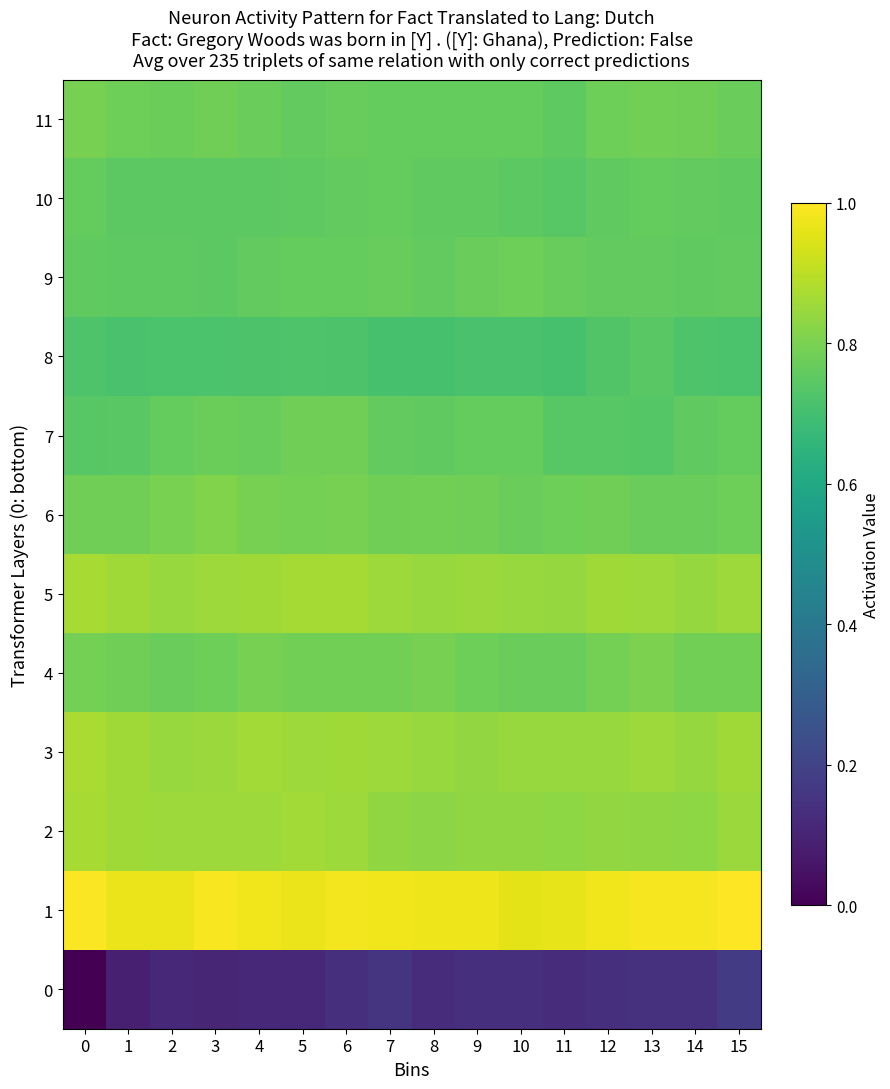

Reading left to right, what are all the values shown in this chart?

0: 0=0.0	1=0.1	2=0.1	3=0.1	4=0.1	5=0.1	6=0.1	7=0.2	8=0.1	9=0.1	10=0.1	11=0.1	12=0.1	13=0.1	14=0.1	15=0.2
1: 0=1.0	1=1.0	2=1.0	3=1.0	4=1.0	5=1.0	6=1.0	7=1.0	8=1.0	9=1.0	10=1.0	11=1.0	12=1.0	13=1.0	14=1.0	15=1.0
2: 0=0.9	1=0.9	2=0.9	3=0.9	4=0.9	5=0.9	6=0.9	7=0.8	8=0.8	9=0.8	10=0.8	11=0.8	12=0.8	13=0.8	14=0.8	15=0.9
3: 0=0.9	1=0.9	2=0.8	3=0.8	4=0.9	5=0.9	6=0.9	7=0.9	8=0.8	9=0.8	10=0.8	11=0.8	12=0.8	13=0.9	14=0.8	15=0.9
4: 0=0.8	1=0.8	2=0.8	3=0.8	4=0.8	5=0.8	6=0.8	7=0.8	8=0.8	9=0.8	10=0.8	11=0.8	12=0.8	13=0.8	14=0.8	15=0.8
5: 0=0.9	1=0.9	2=0.8	3=0.9	4=0.9	5=0.9	6=0.9	7=0.9	8=0.8	9=0.8	10=0.8	11=0.8	12=0.9	13=0.9	14=0.8	15=0.9
6: 0=0.8	1=0.8	2=0.8	3=0.8	4=0.8	5=0.8	6=0.8	7=0.8	8=0.8	9=0.8	10=0.8	11=0.8	12=0.8	13=0.8	14=0.8	15=0.8
7: 0=0.7	1=0.7	2=0.8	3=0.8	4=0.8	5=0.8	6=0.8	7=0.8	8=0.8	9=0.8	10=0.8	11=0.7	12=0.7	13=0.7	14=0.8	15=0.8
8: 0=0.7	1=0.7	2=0.7	3=0.7	4=0.7	5=0.7	6=0.7	7=0.7	8=0.7	9=0.7	10=0.7	11=0.7	12=0.7	13=0.7	14=0.7	15=0.7
9: 0=0.8	1=0.8	2=0.8	3=0.7	4=0.8	5=0.8	6=0.8	7=0.8	8=0.8	9=0.8	10=0.8	11=0.8	12=0.8	13=0.8	14=0.8	15=0.8
10: 0=0.8	1=0.7	2=0.7	3=0.7	4=0.7	5=0.8	6=0.8	7=0.8	8=0.8	9=0.8	10=0.7	11=0.7	12=0.8	13=0.8	14=0.8	15=0.8
11: 0=0.8	1=0.8	2=0.8	3=0.8	4=0.8	5=0.8	6=0.8	7=0.8	8=0.8	9=0.8	10=0.8	11=0.8	12=0.8	13=0.8	14=0.8	15=0.8